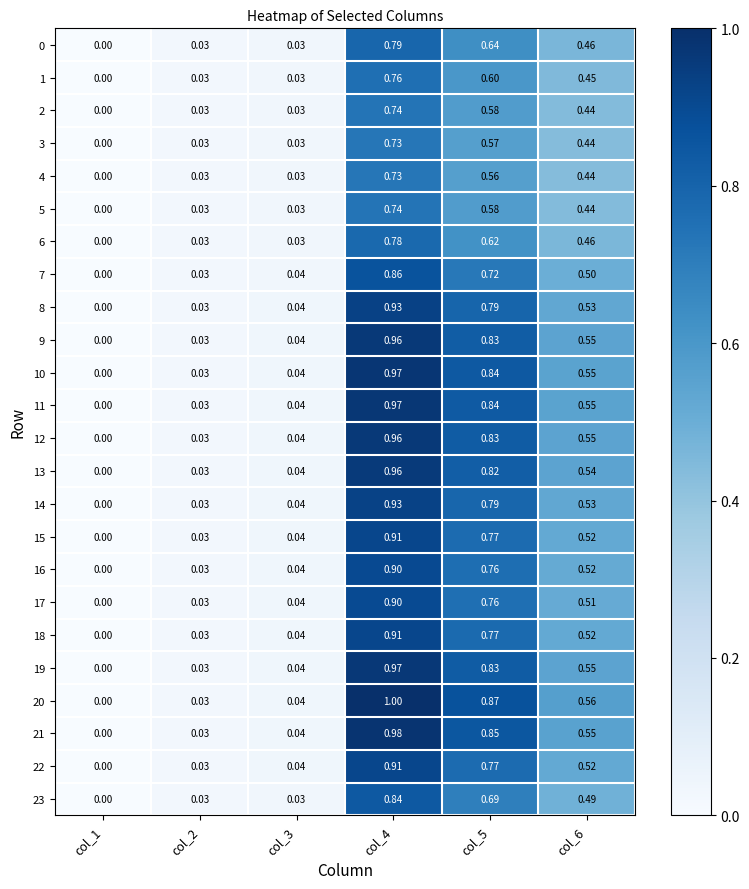

Between col_2 and col_3, which is larger?

col_3